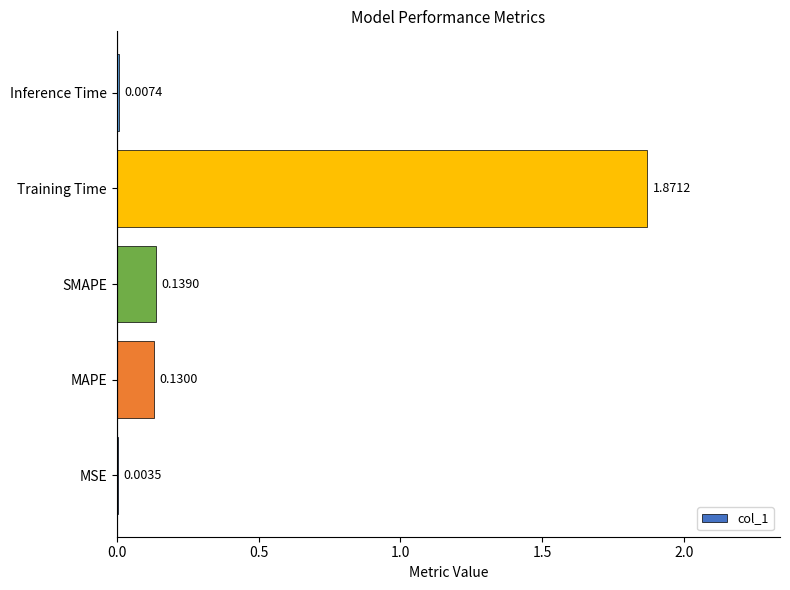

Which label corresponds to the largest value in the chart?

Training Time